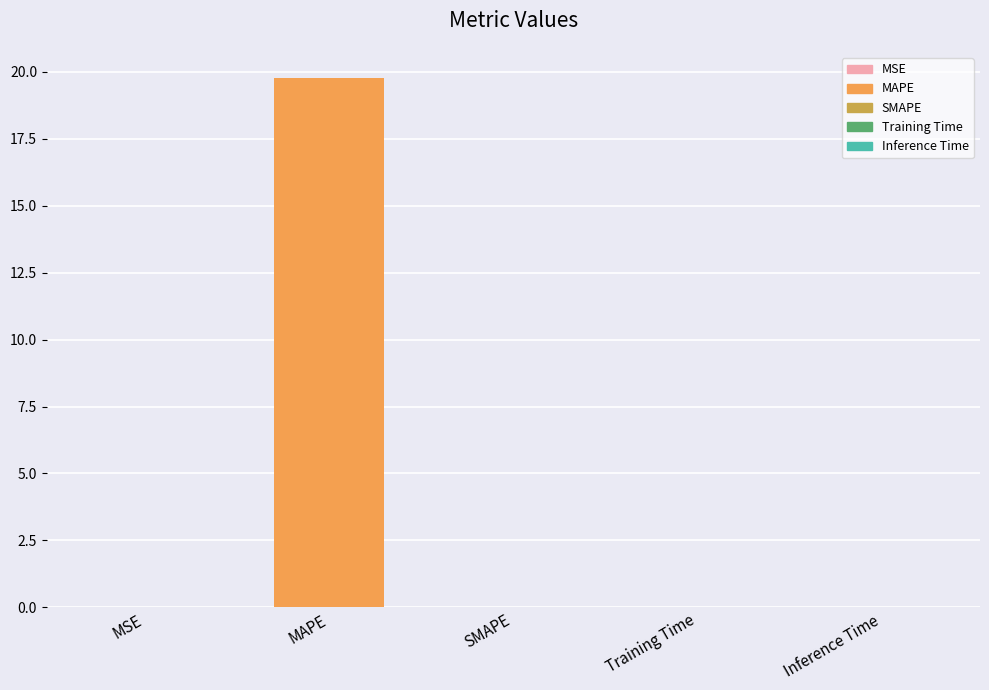

Rank the categories by value from highest to lowest.

MAPE, MSE, Training Time, Inference Time, SMAPE